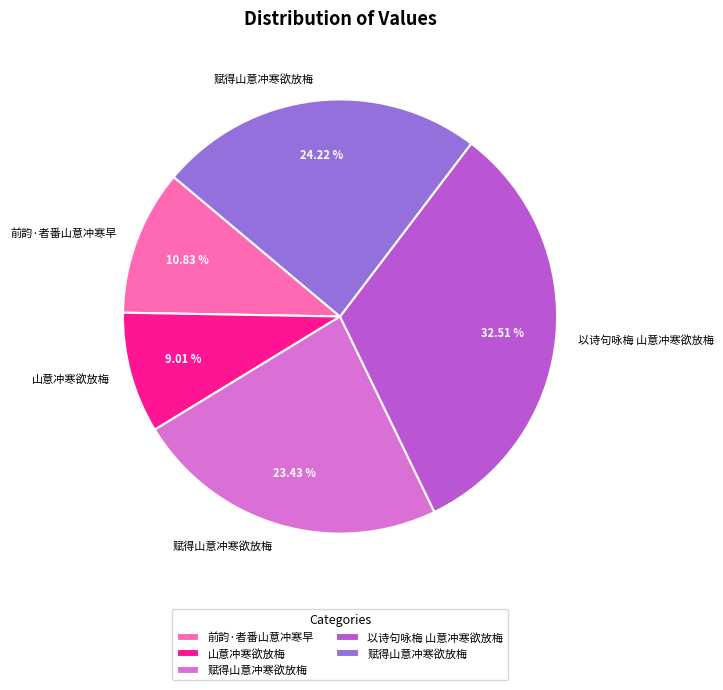

To the nearest percent, what is the difference between the largest and smallest slice percentages?

24%